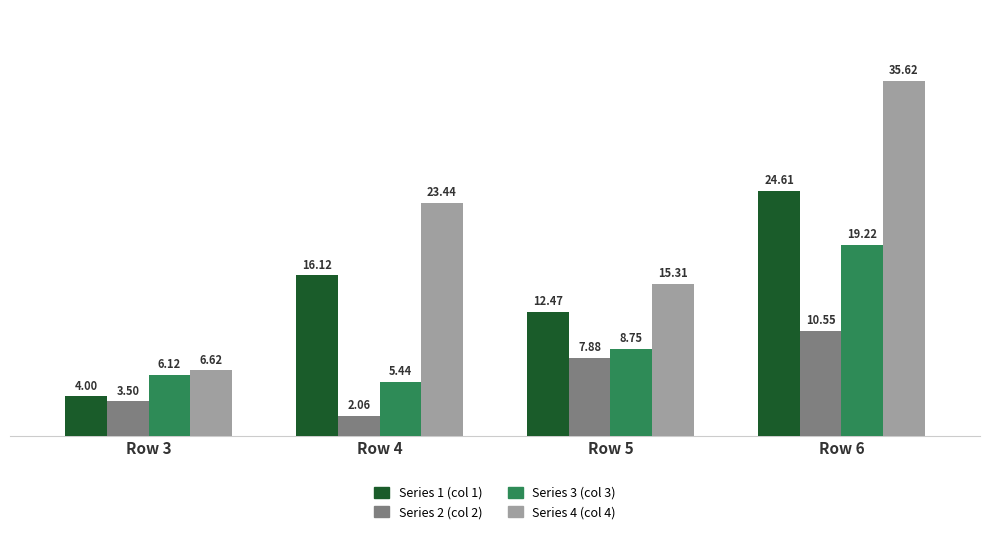

What is the value of the Series 1 (col 1) bar at the 3rd from the left?

12.5